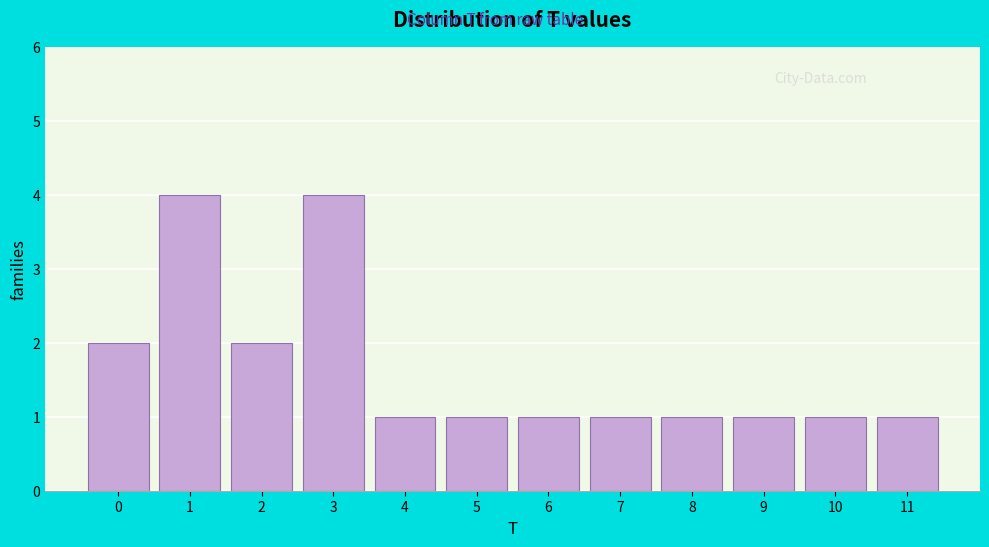

Reading left to right, transcribe this chart: for each bar, give the range it covers on the x-axis and its height. The values are not printed on the chart, so give them approximately, as read against the axis.

-0.5 to 0.5: 2
0.5 to 1.5: 4
1.5 to 2.5: 2
2.5 to 3.5: 4
3.5 to 4.5: 1
4.5 to 5.5: 1
5.5 to 6.5: 1
6.5 to 7.5: 1
7.5 to 8.5: 1
8.5 to 9.5: 1
9.5 to 10.5: 1
10.5 to 11.5: 1